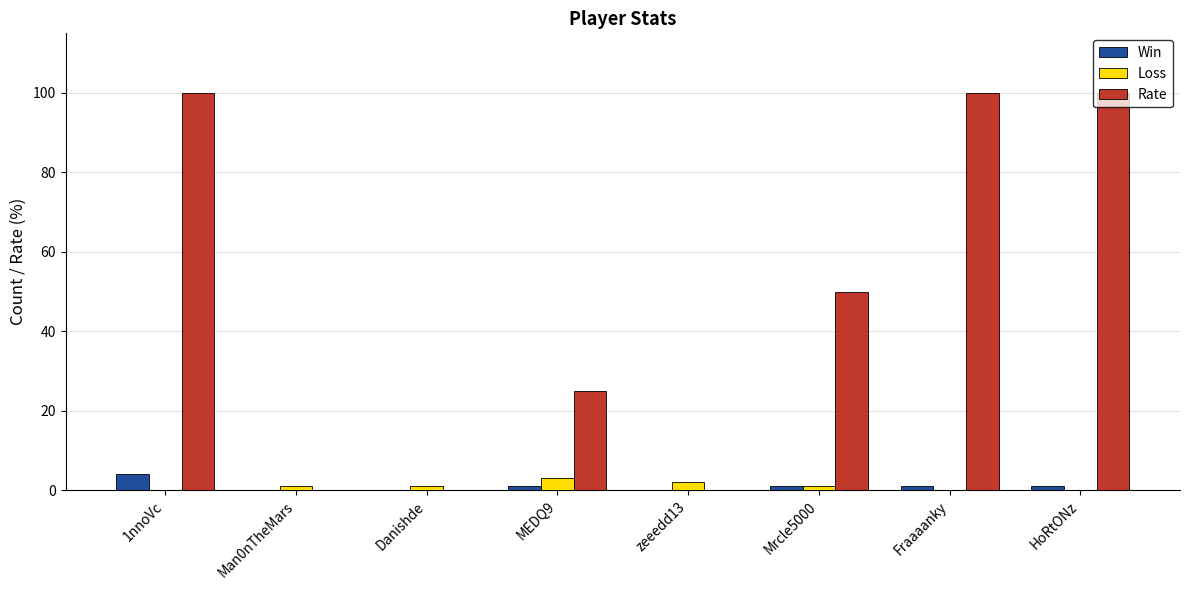

Which series has the largest range (max minus min)?

Rate